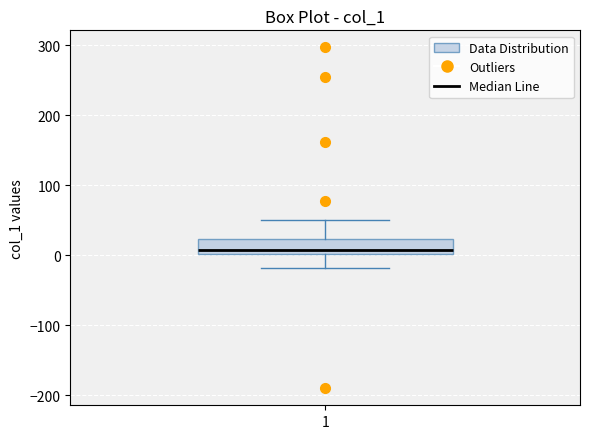

Read this box plot against the y-axis: the position of the median line, the range covered by the box, and the ends of both whiskers. The values are not printed on the chart, so give them approximately, as read against the axis.

median 10, box 0 to 20, whiskers -20 to 50